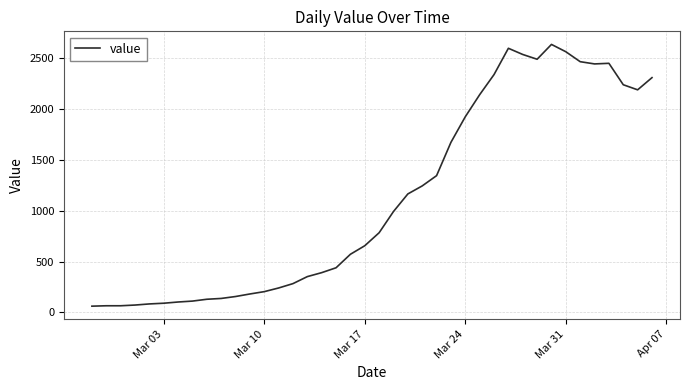

What is the greatest value displayed?

2638